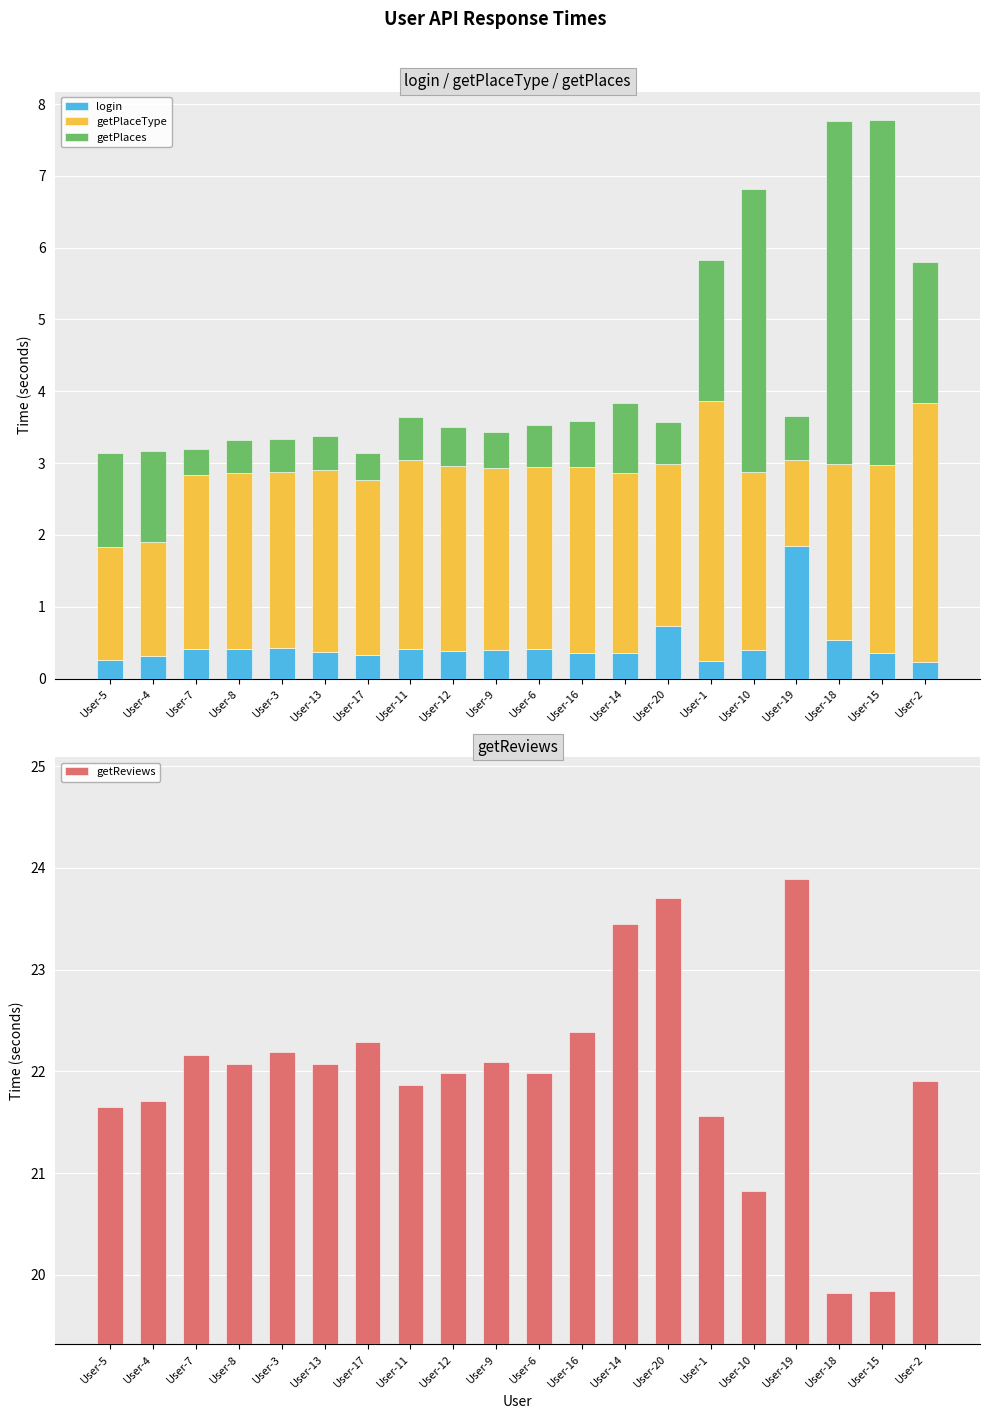

Which has a higher value, User-5 or User-3?

User-3